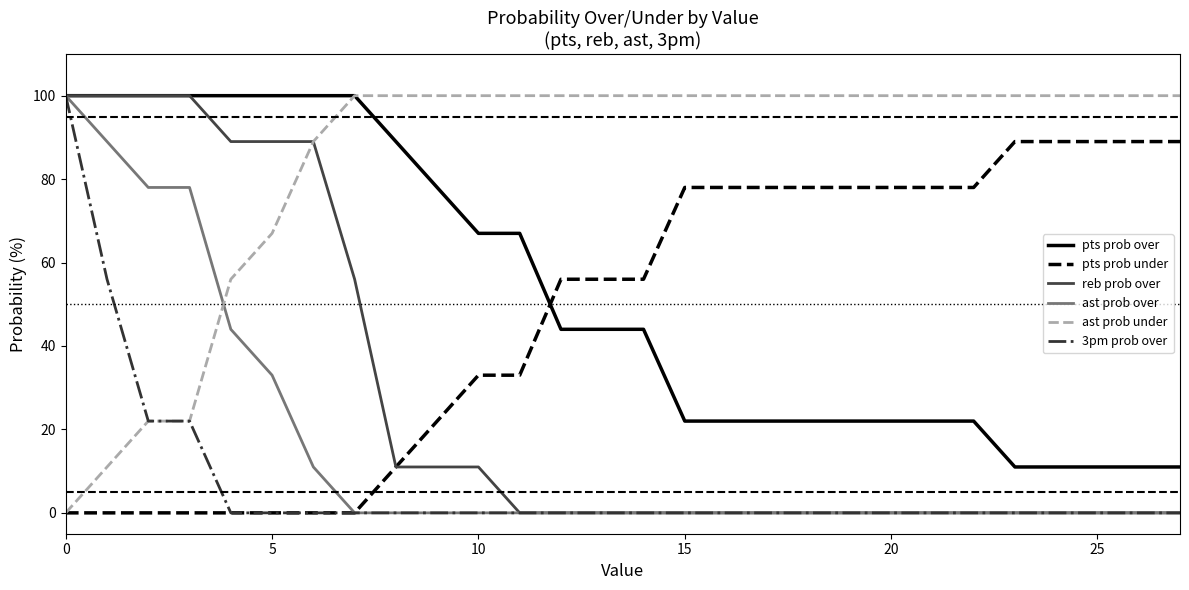

Which series has the largest total across all categories?

ast prob under